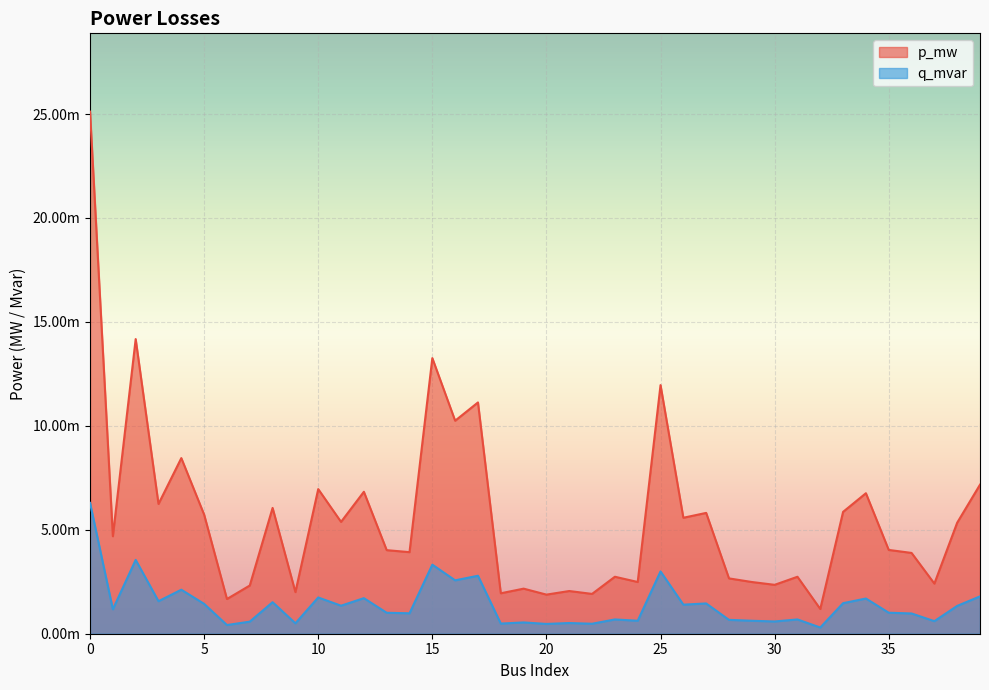

What are all the series names shown in the legend?

p_mw, q_mvar